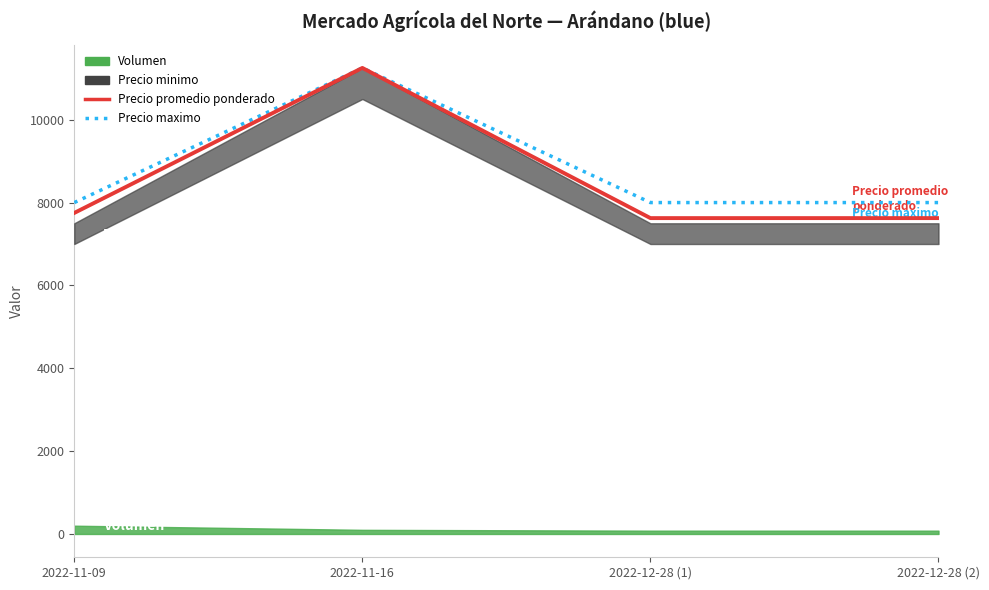

At which label does Precio maximo reach its minimum?

2022-11-09